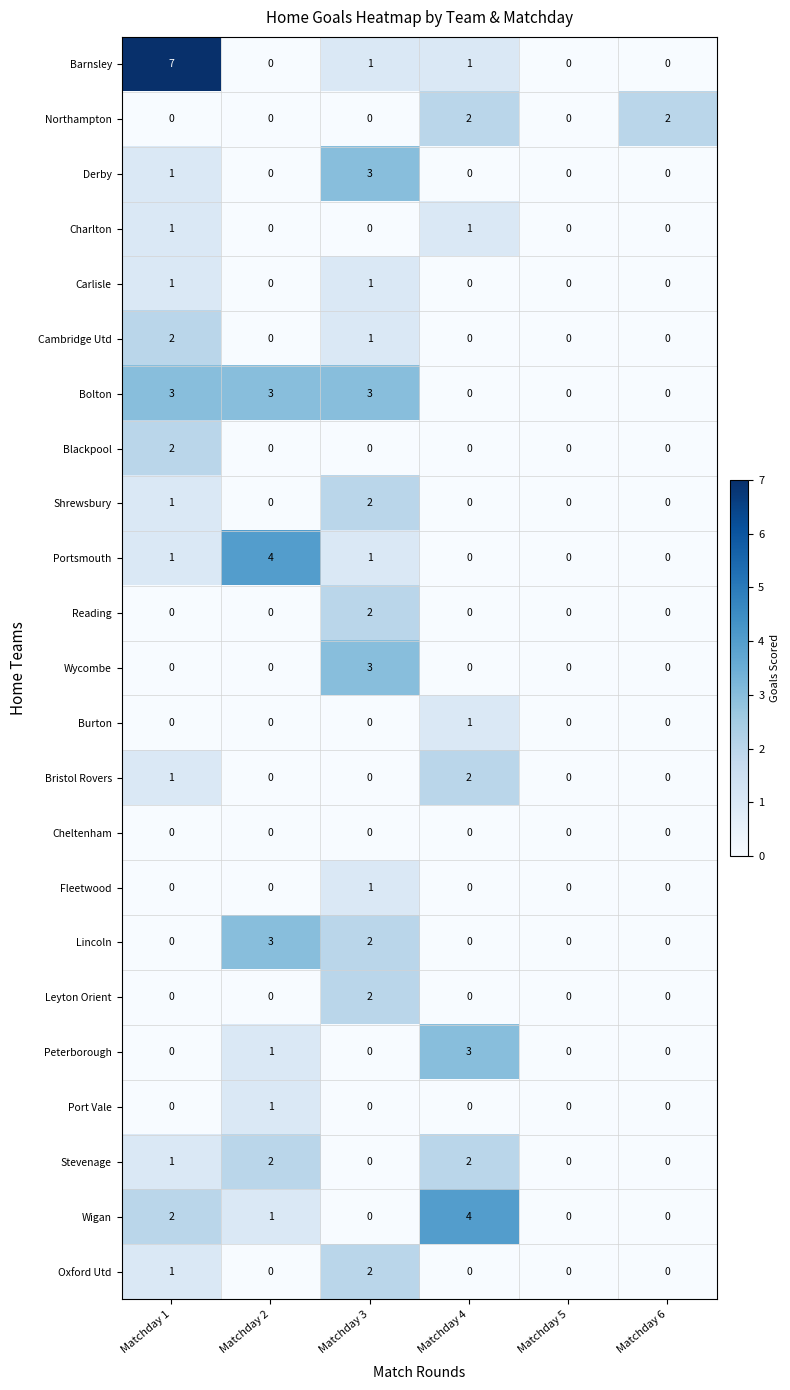

What is the total value across all series at Matchday 4?

16